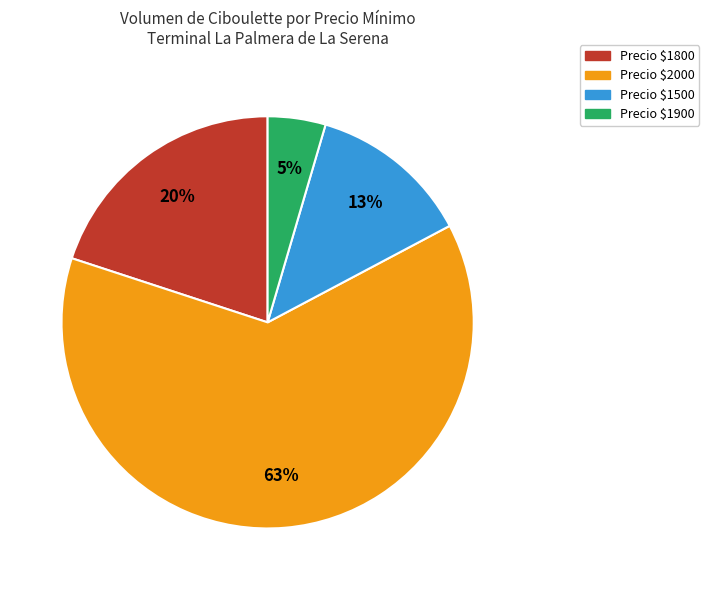

Is there a majority slice in this chart?

Yes